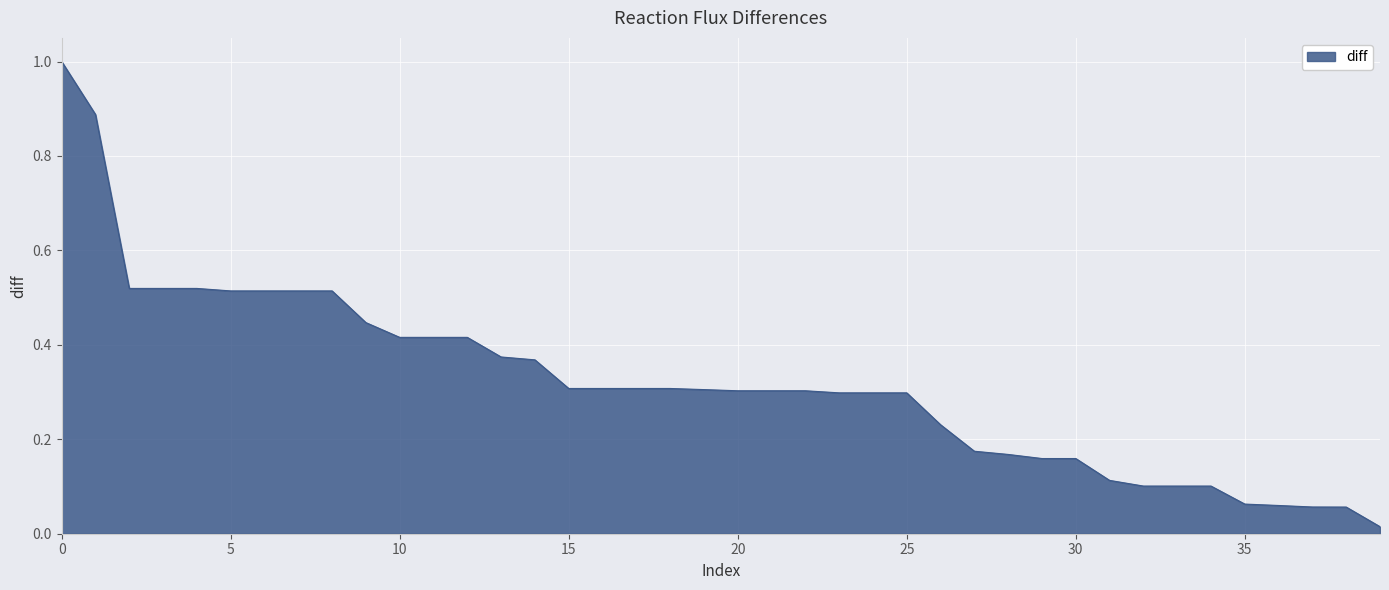

Reading left to right, what are all the values shown in this chart?

1.0	0.9	0.5	0.5	0.5	0.5	0.5	0.5	0.5	0.4	0.4	0.4	0.4	0.4	0.4	0.3	0.3	0.3	0.3	0.3	0.3	0.3	0.3	0.3	0.3	0.3	0.2	0.2	0.2	0.2	0.2	0.1	0.1	0.1	0.1	0.1	0.1	0.1	0.1	0.0